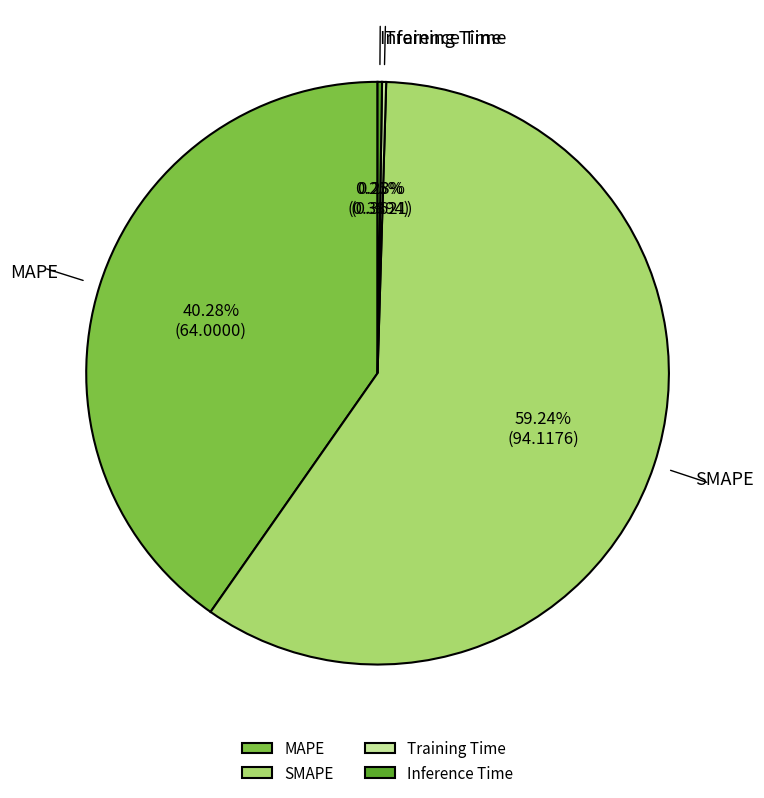

Is there any slice that represents more than half of the pie?

Yes